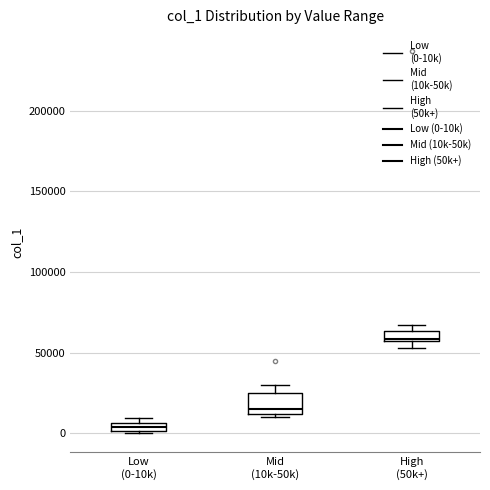

Comparing the boxes themselves (not the whiskers), which one is the tallest?

Mid (10k-50k)